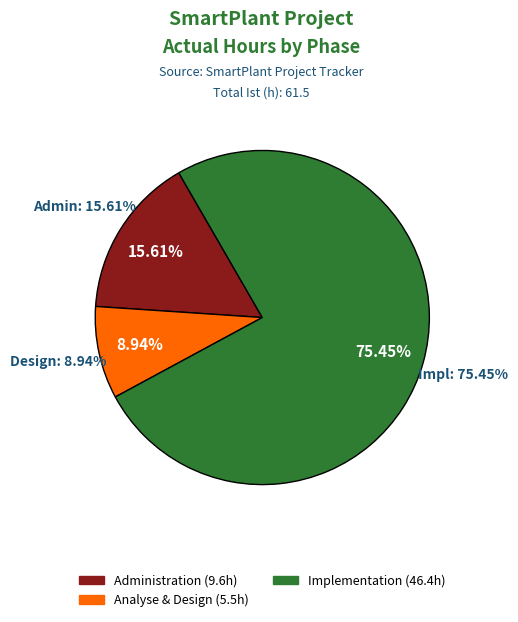

Does Implementation account for over 50% of the chart?

Yes